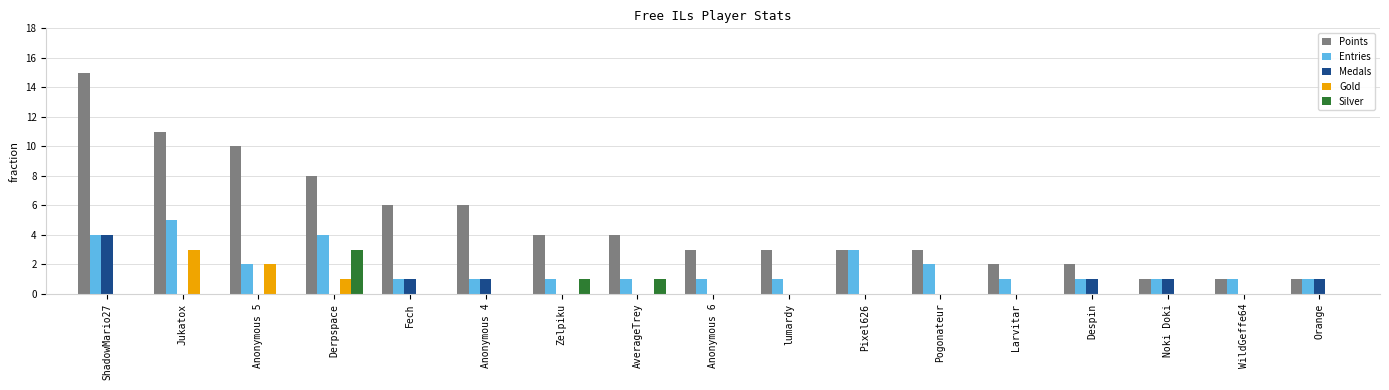

Reading right to left, list all the values displayed in this chart.

Points: 1	1	1	2	2	3	3	3	3	4	4	6	6	8	10	11	15
Entries: 1	1	1	1	1	2	3	1	1	1	1	1	1	4	2	5	4
Medals: 1	0	1	1	0	0	0	0	0	0	0	1	1	0	0	0	4
Gold: 0	0	0	0	0	0	0	0	0	0	0	0	0	1	2	3	0
Silver: 0	0	0	0	0	0	0	0	0	1	1	0	0	3	0	0	0